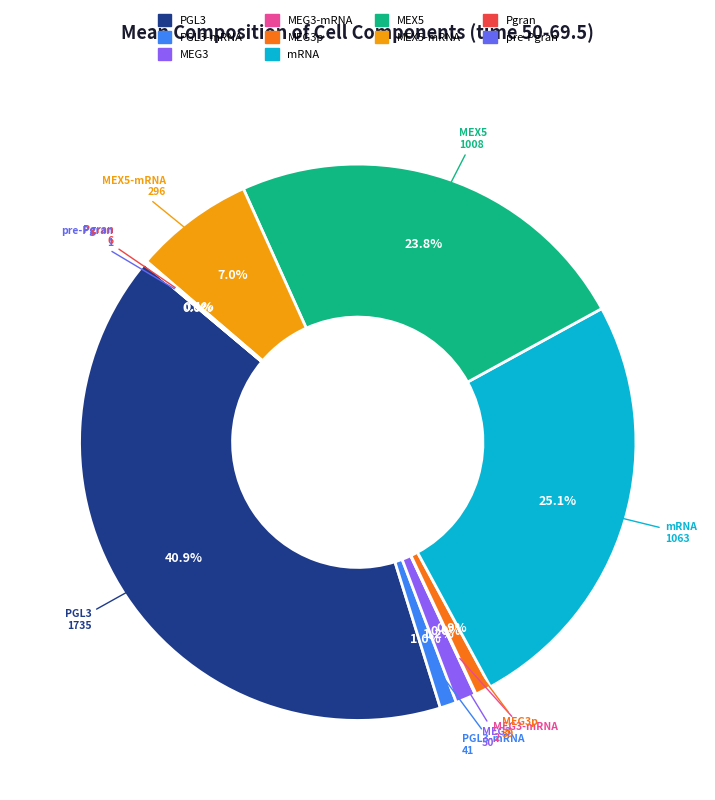

Is there a majority slice in this chart?

No